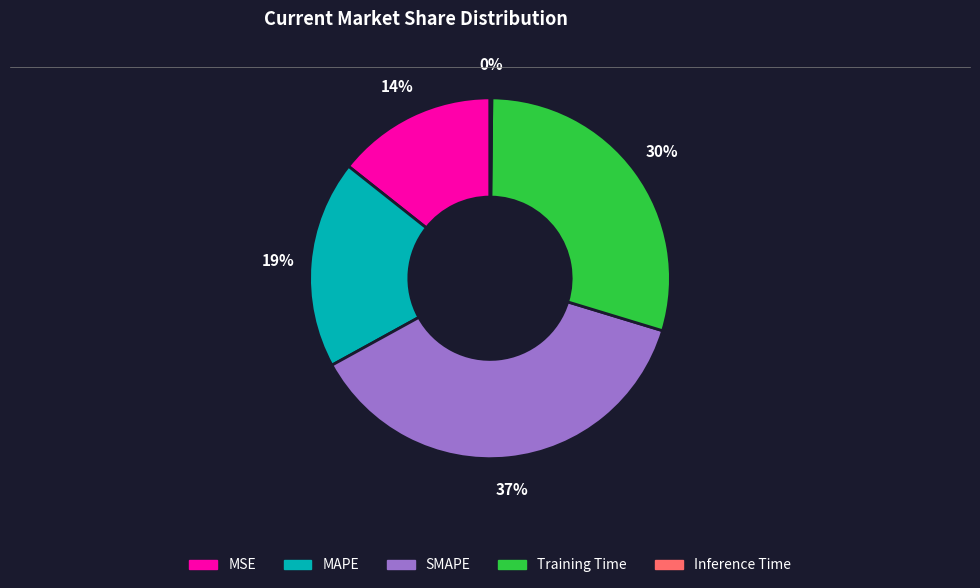

Is there any slice that represents more than half of the pie?

No